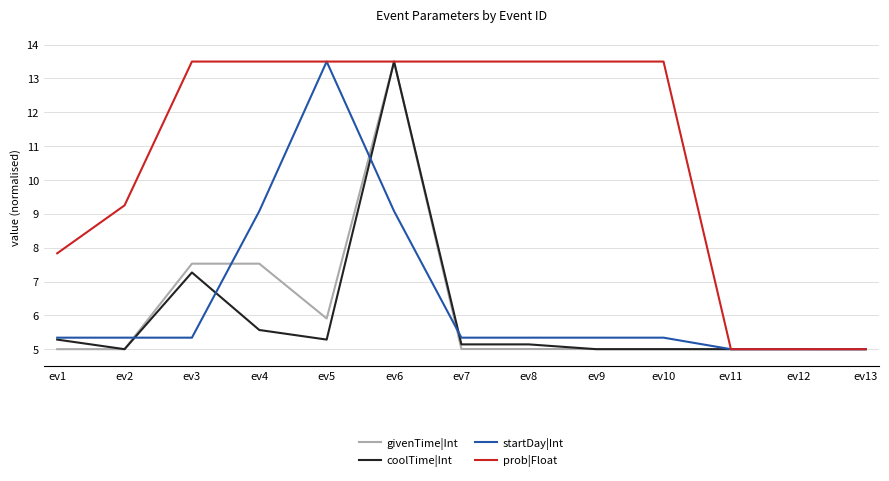

What is the difference between the highest and lowest values at ev3?

8.2